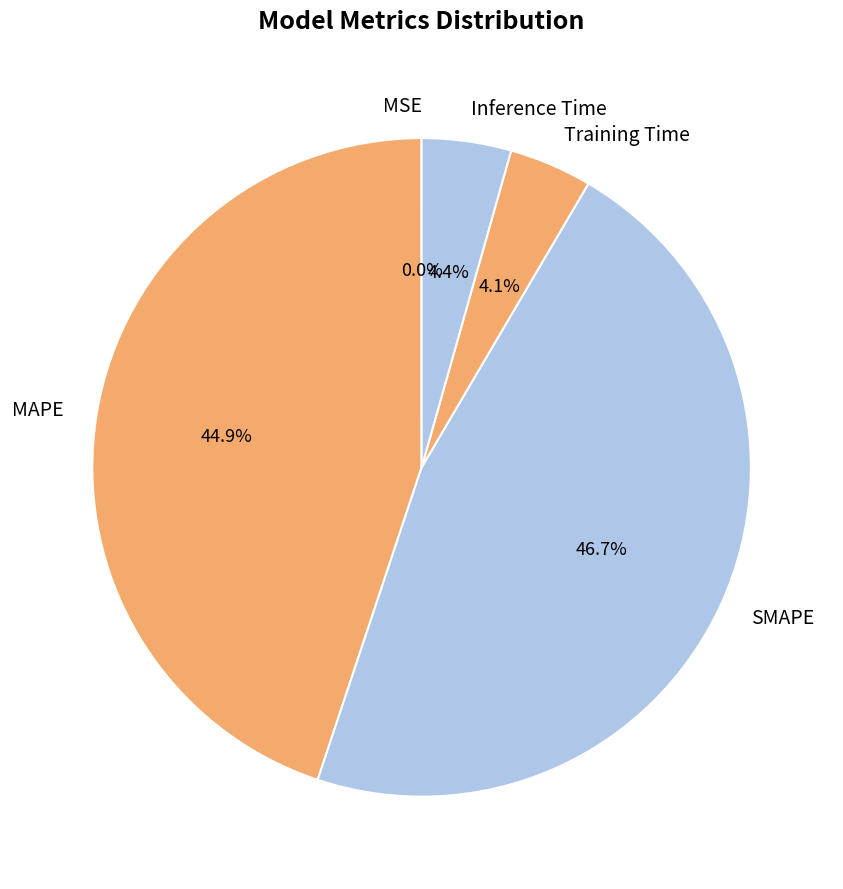

True or false: SMAPE accounts for 47% of the total.

True